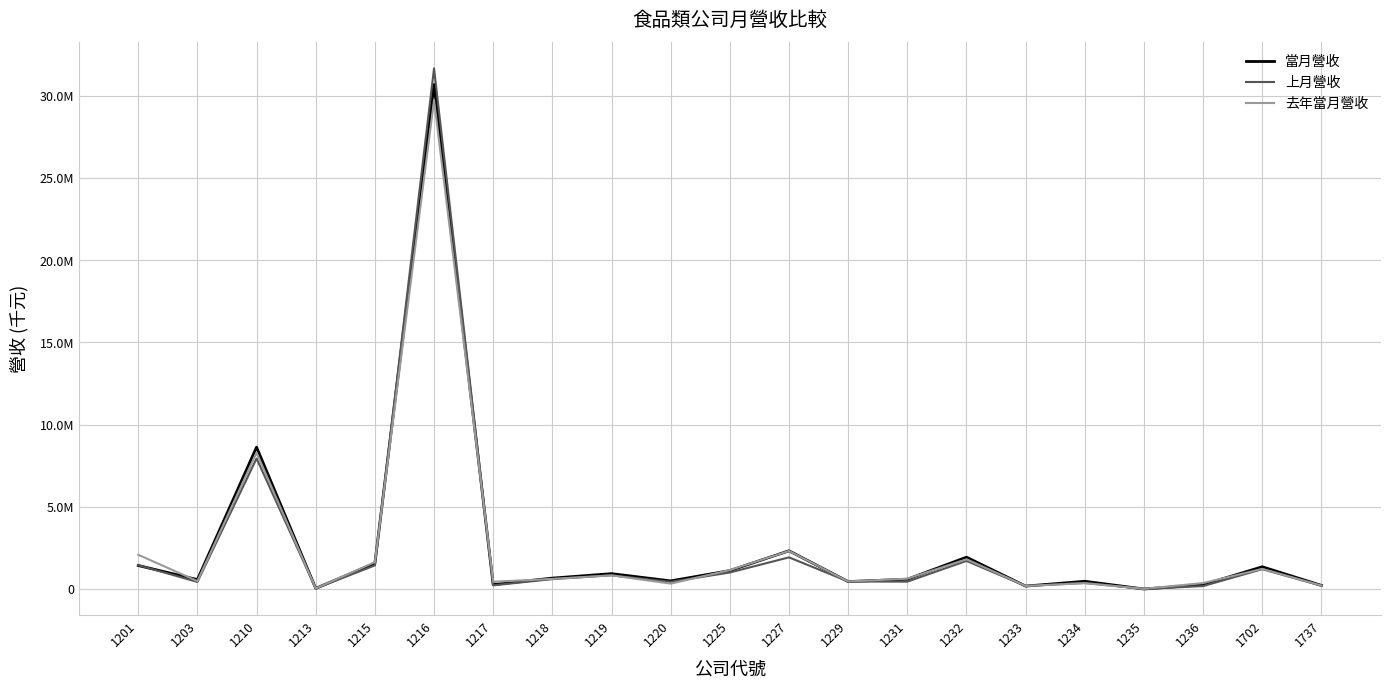

In 上月營收, how many points are higher than both neighbors (excluding endpoints)?

7